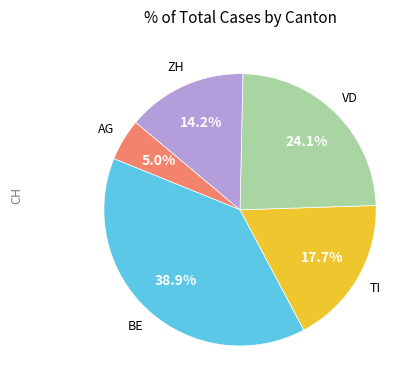

Is there a majority slice in this chart?

No